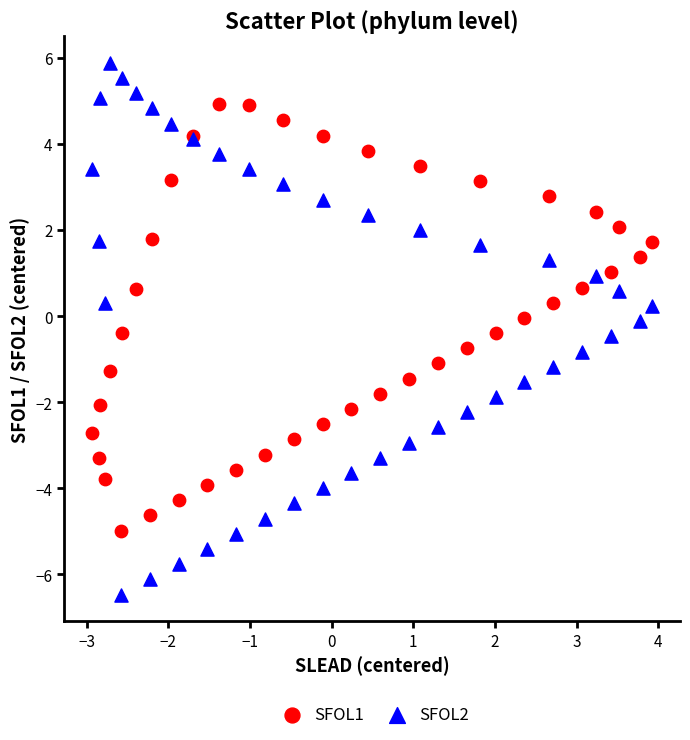

Which series contains the lowest Y value?

SFOL2